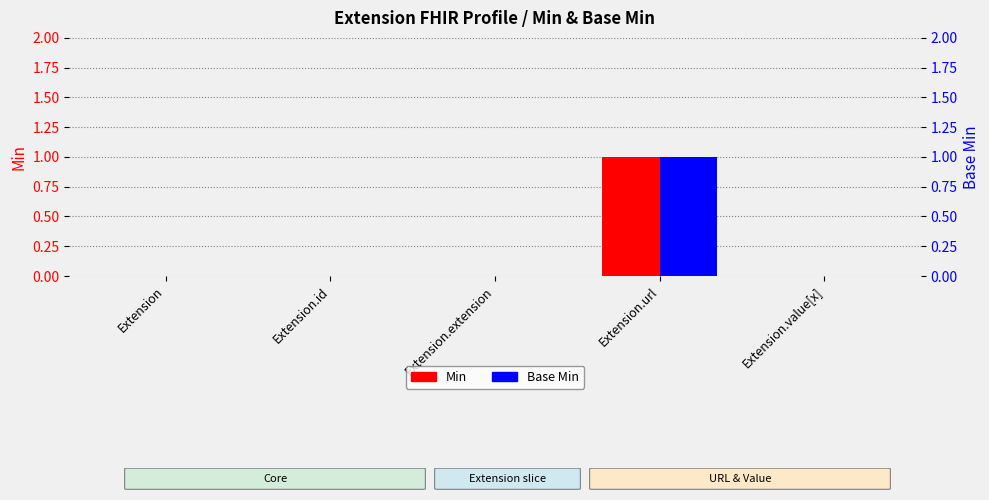

Where is Base Min nearest to the value 0?

Extension